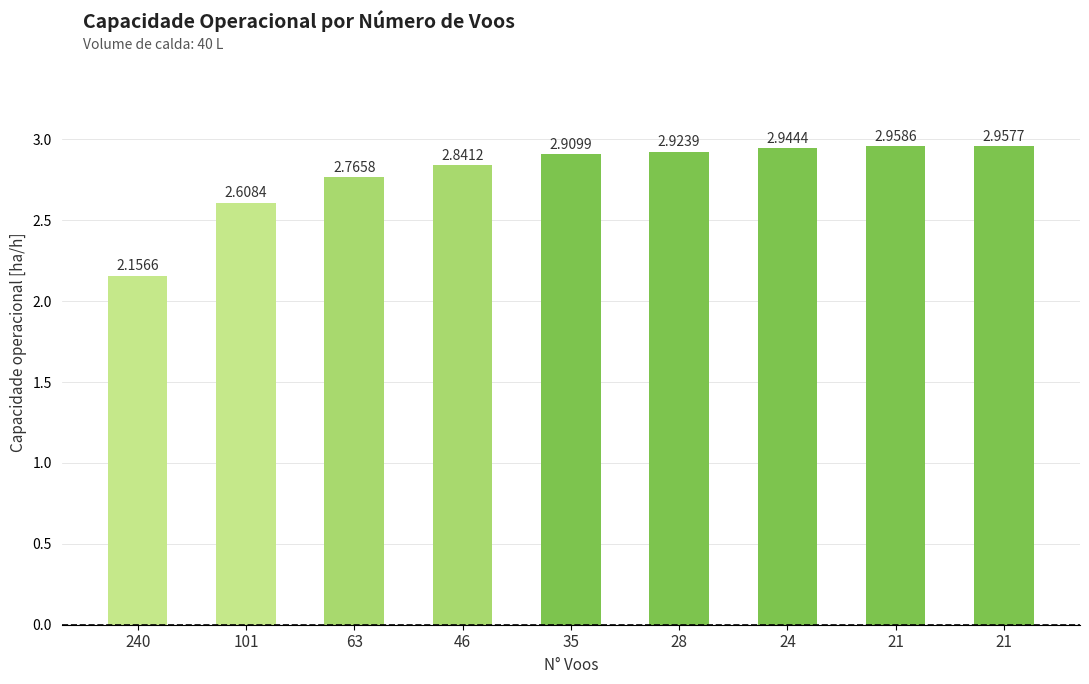

What is the change in value from 46 to 21?

+0.1